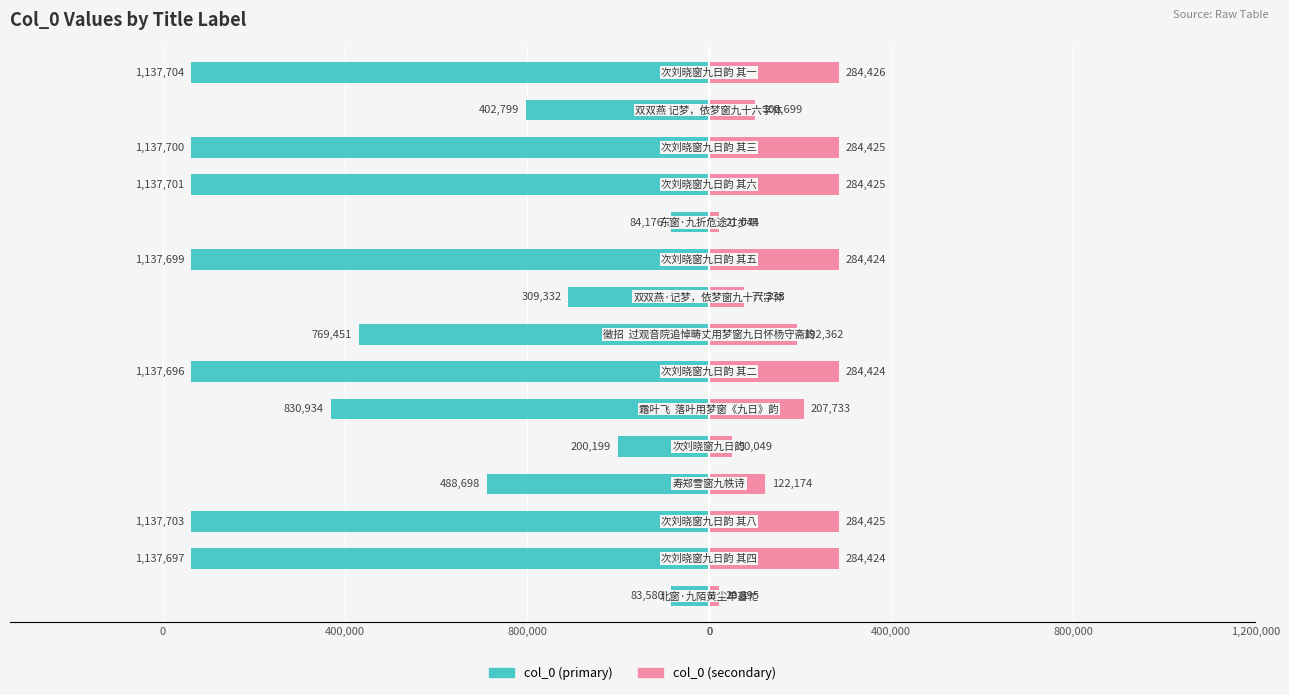

What is the sum of all col_0 (left) values?

-11133069.0